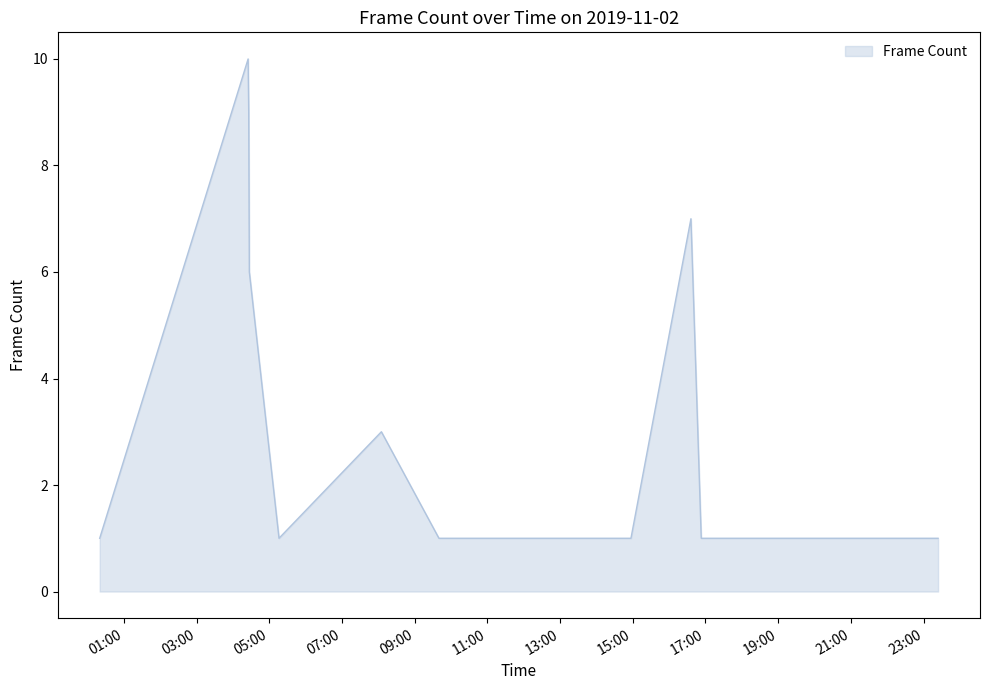

What is the maximum value shown in the chart?

10